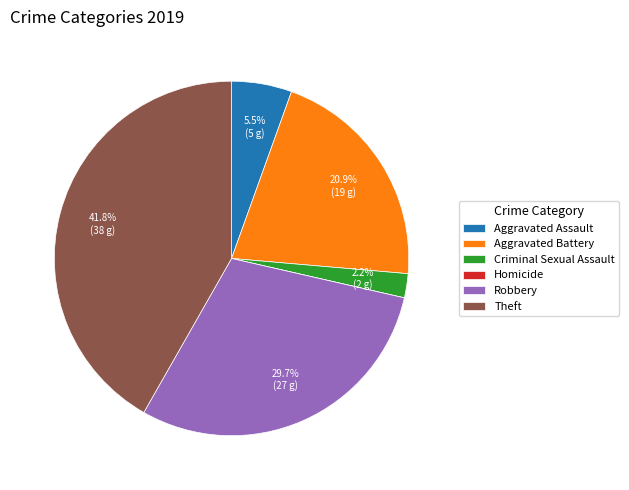

Combined, what portion of the pie is Aggravated Battery and Robbery?

50.5%